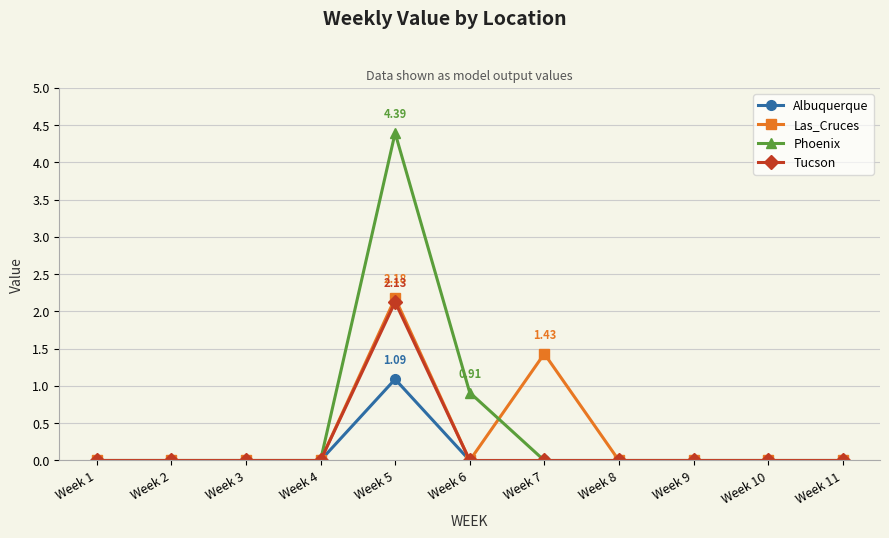

Is the value of Albuquerque at Week 7 greater than the value of Phoenix at Week 5?

No